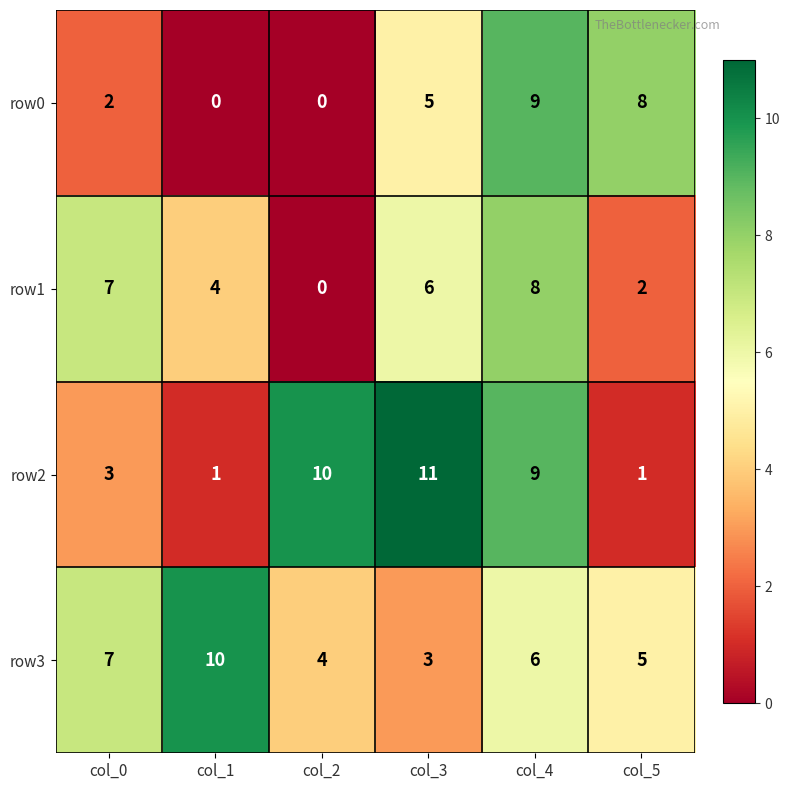

List the series in order of their peak value, lowest first.

row1, row0, row3, row2